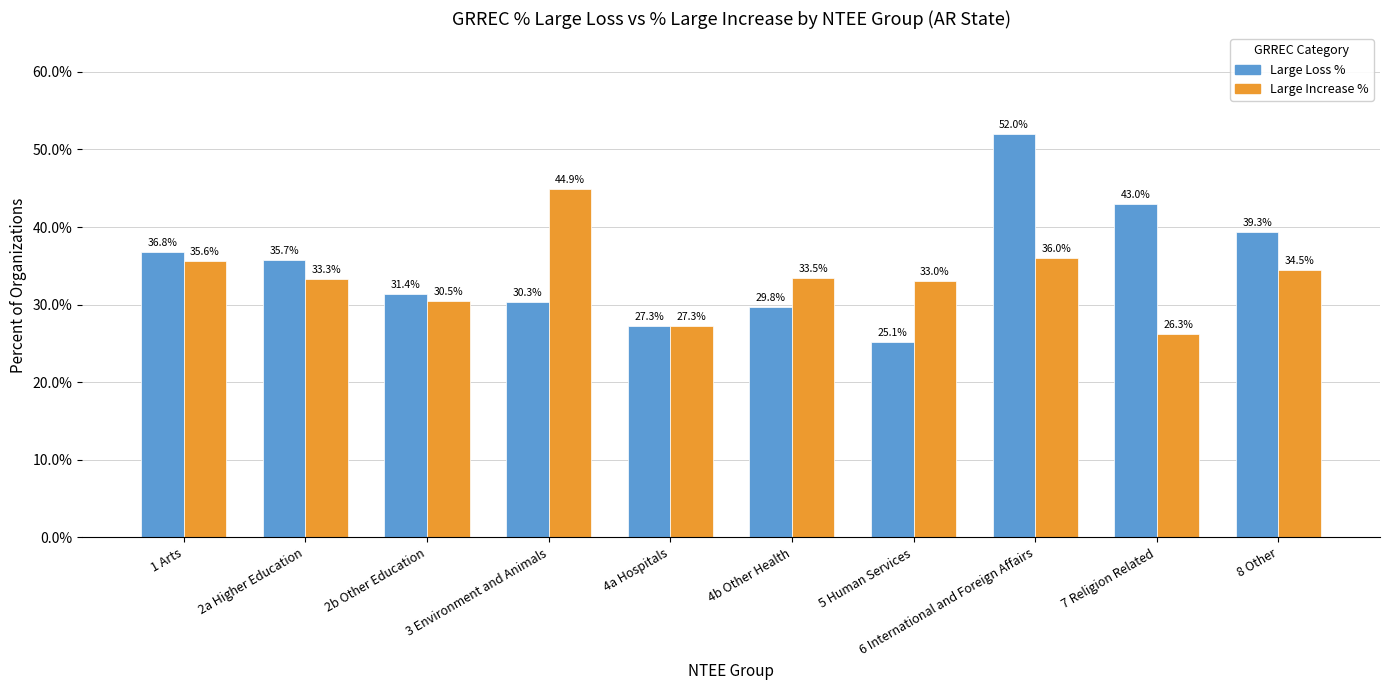

The value of Large Loss % at 4a Hospitals is 18.2. True or false?

False